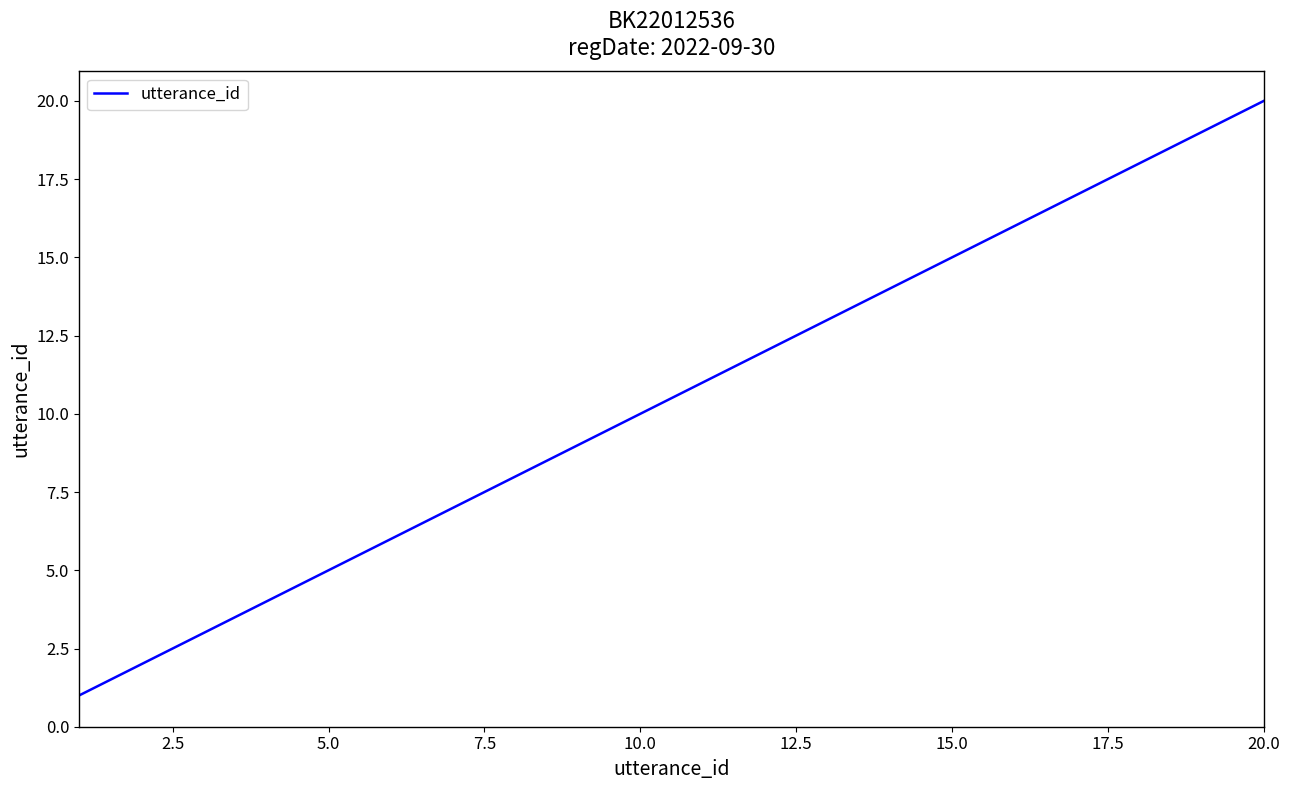

Is this an area chart (filled region under the line)?

No